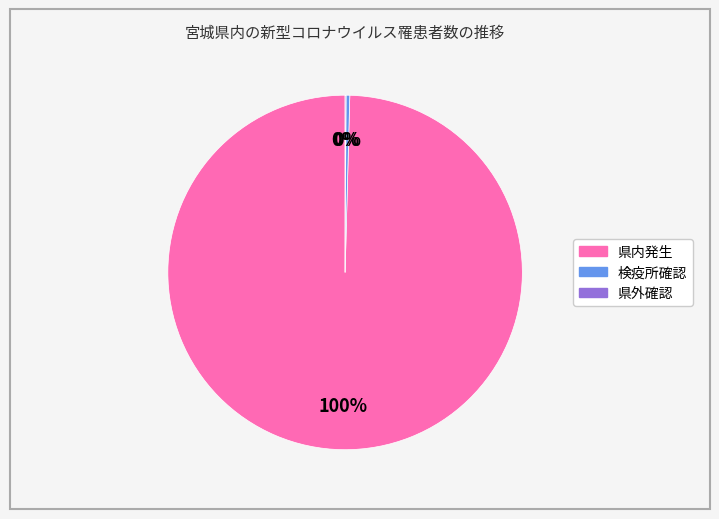

Which has a higher value, 検疫所確認 or 県内発生?

県内発生